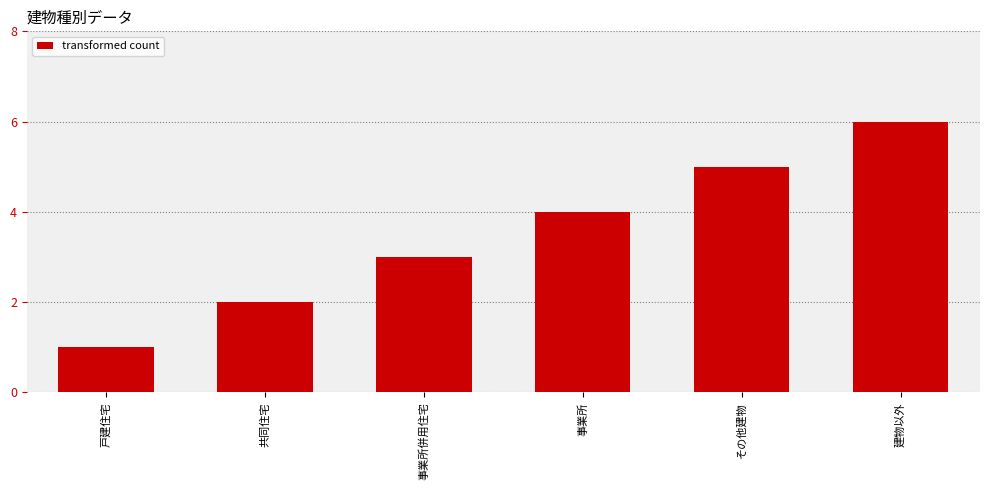

What is the change in value from 事業所 to 建物以外?

+2